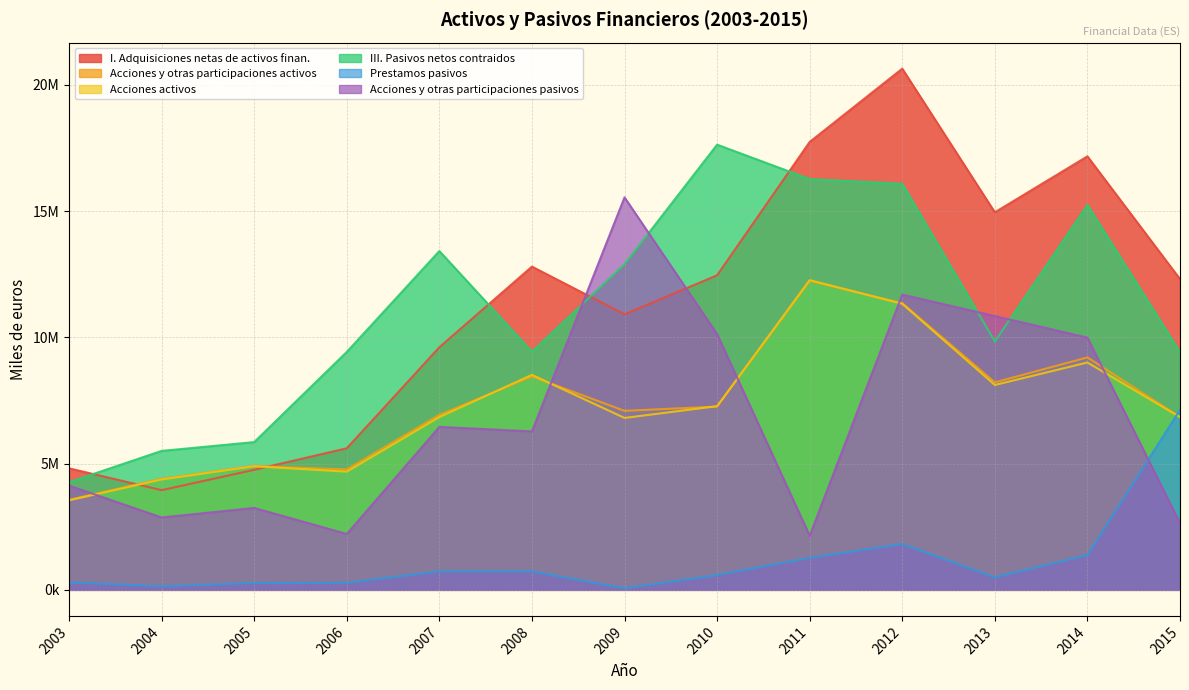

List the series in order of their peak value, highest first.

I. Adquisiciones netas de activos finan., III. Pasivos netos contraidos, Acciones y otras participaciones pasivos, Acciones activos, Acciones y otras participaciones activos, Prestamos pasivos